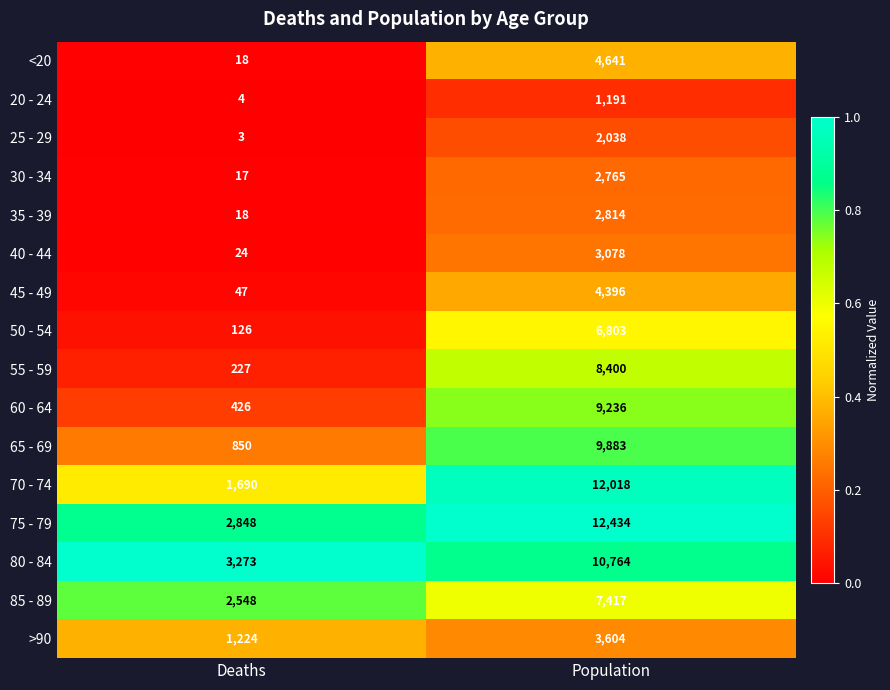

The value of 60 - 64 at Population is 9236. True or false?

True